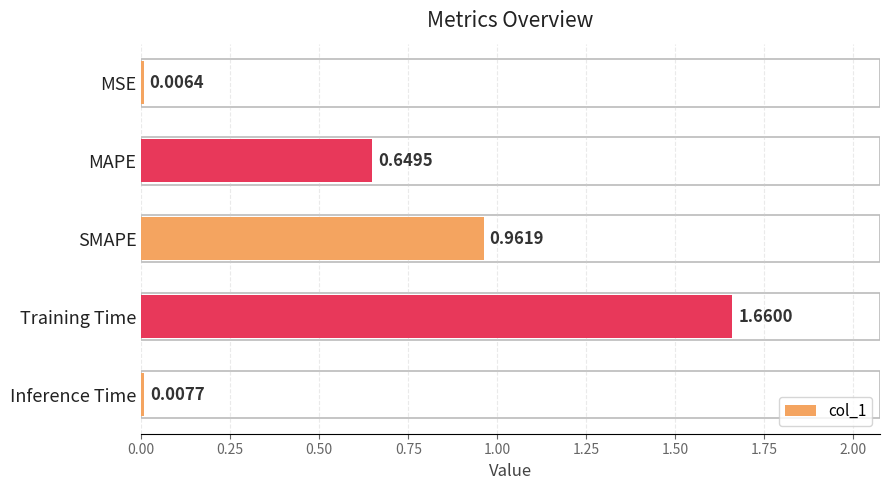

What is the label of the 1st bar from the top?

MSE